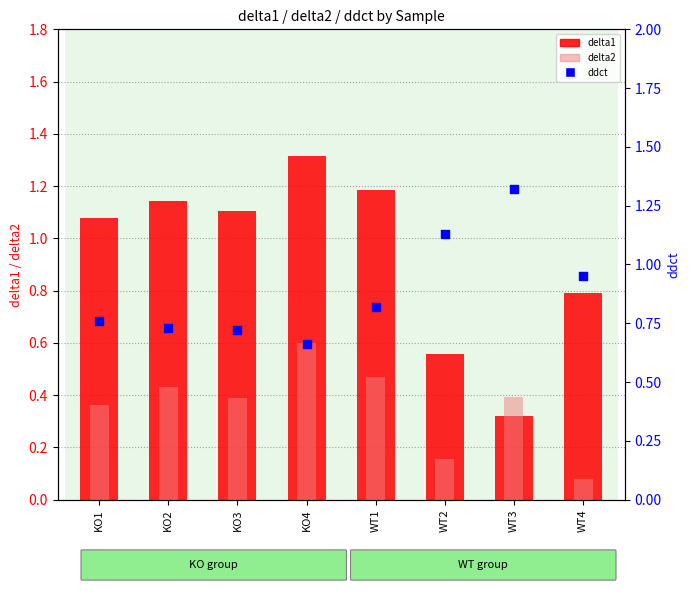

Which series has the largest total across all categories?

delta1